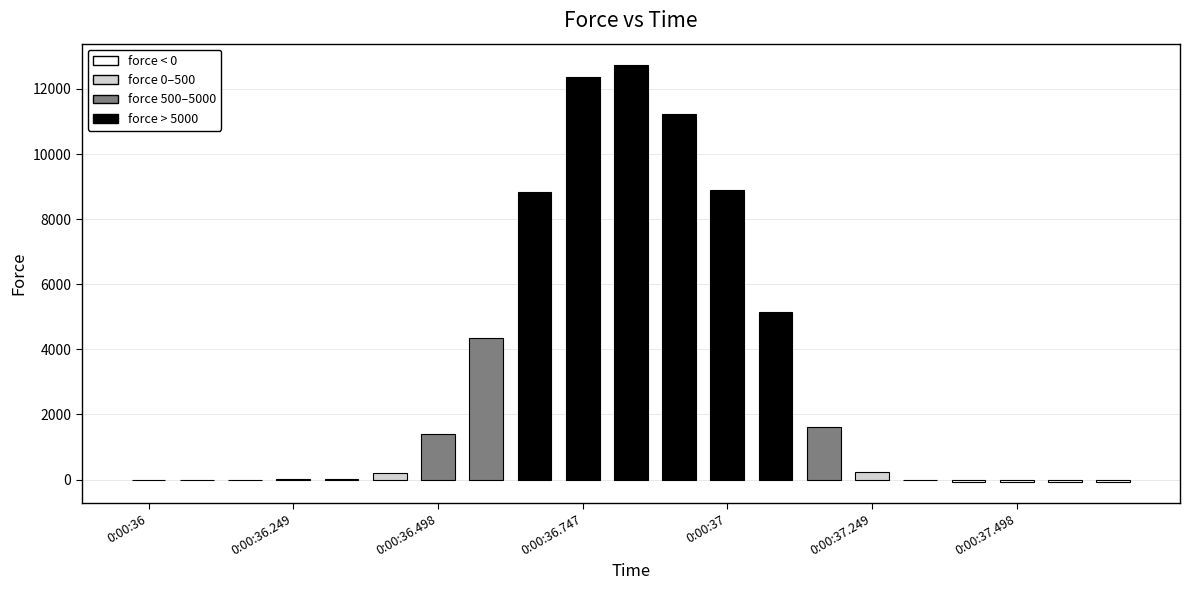

What is the sum of all values?

66735.7